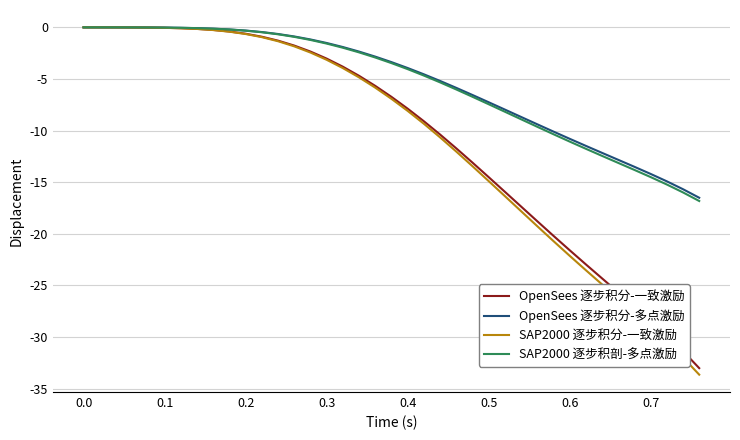

Which series has the largest range (max minus min)?

SAP2000 逐步积分-一致激励